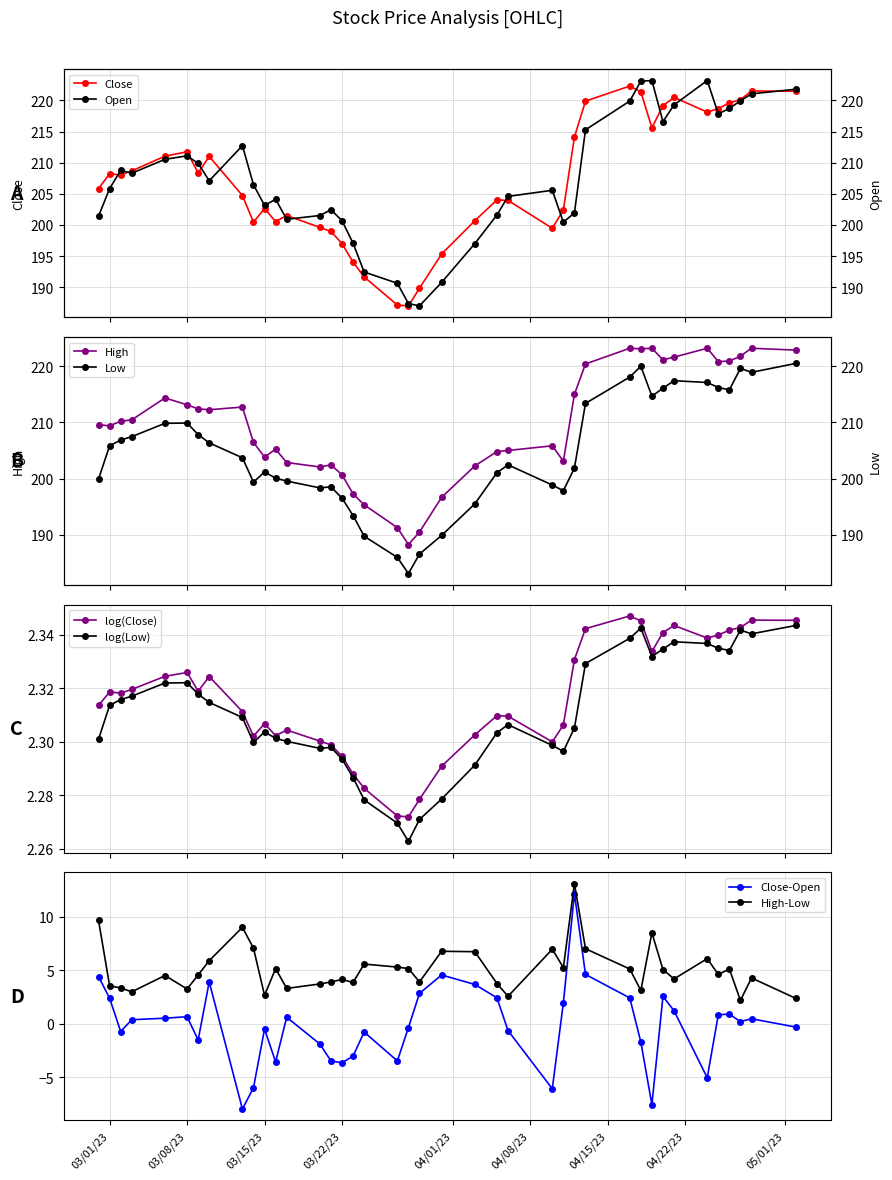

Count the log(Close) values in the range 2 to 3.

40